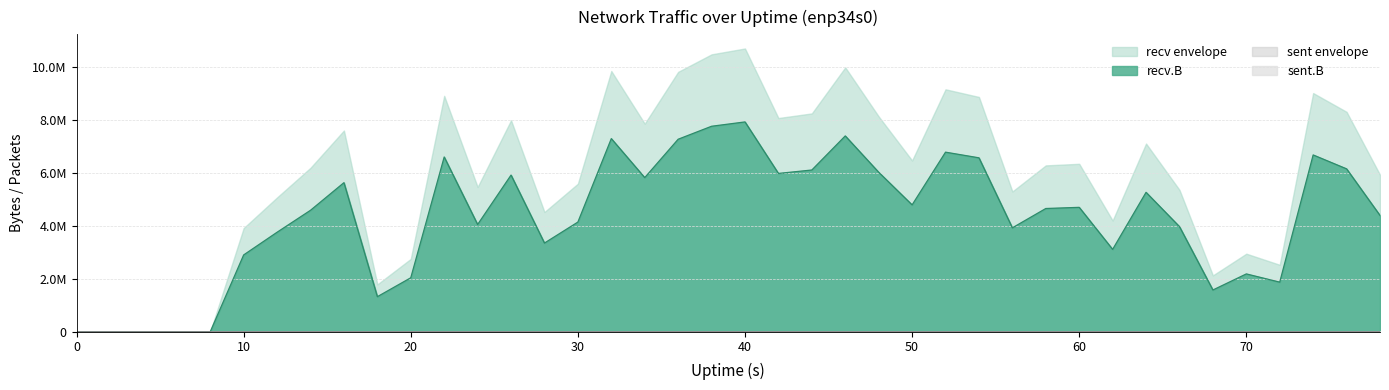

The value of recv.B at 24 is 4045242. True or false?

True